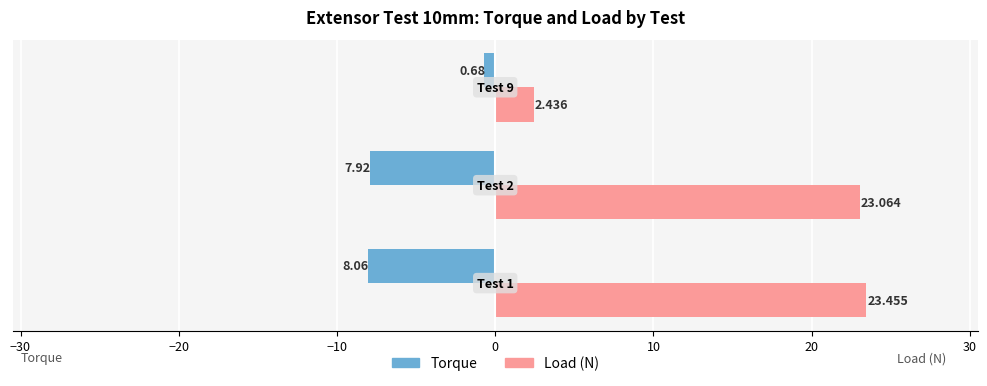

Which series has the widest spread of values?

Load (N)